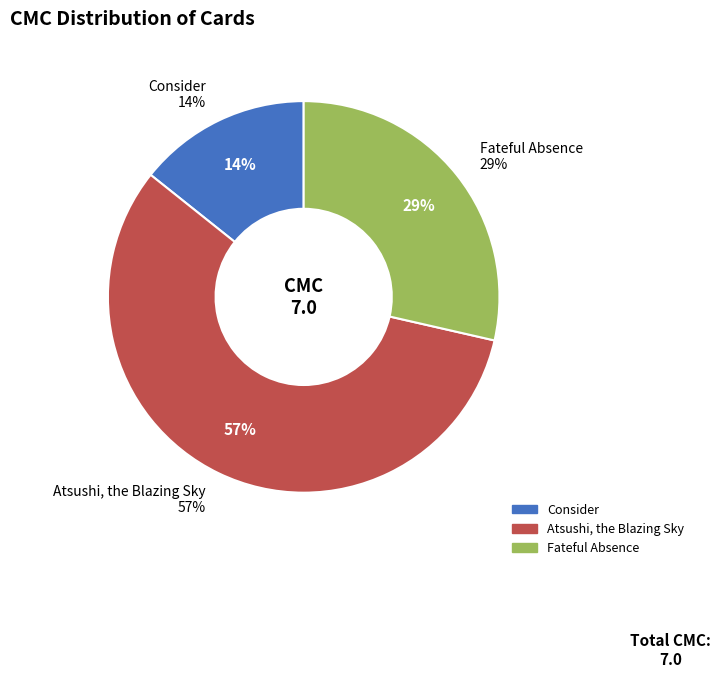

Between Consider and Fateful Absence, which is larger?

Fateful Absence